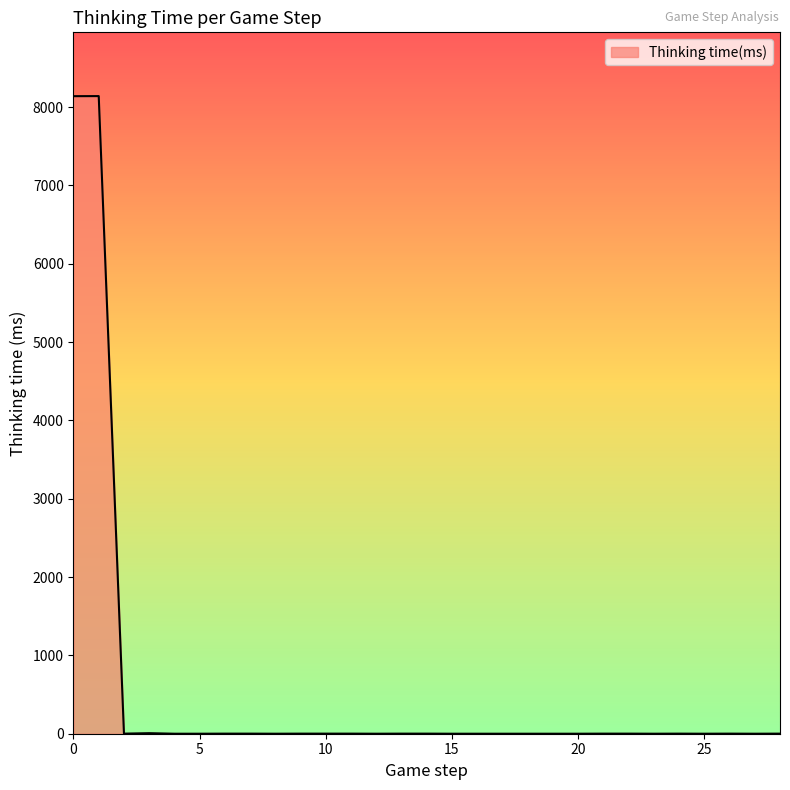

What is the maximum value shown in the chart?

8140